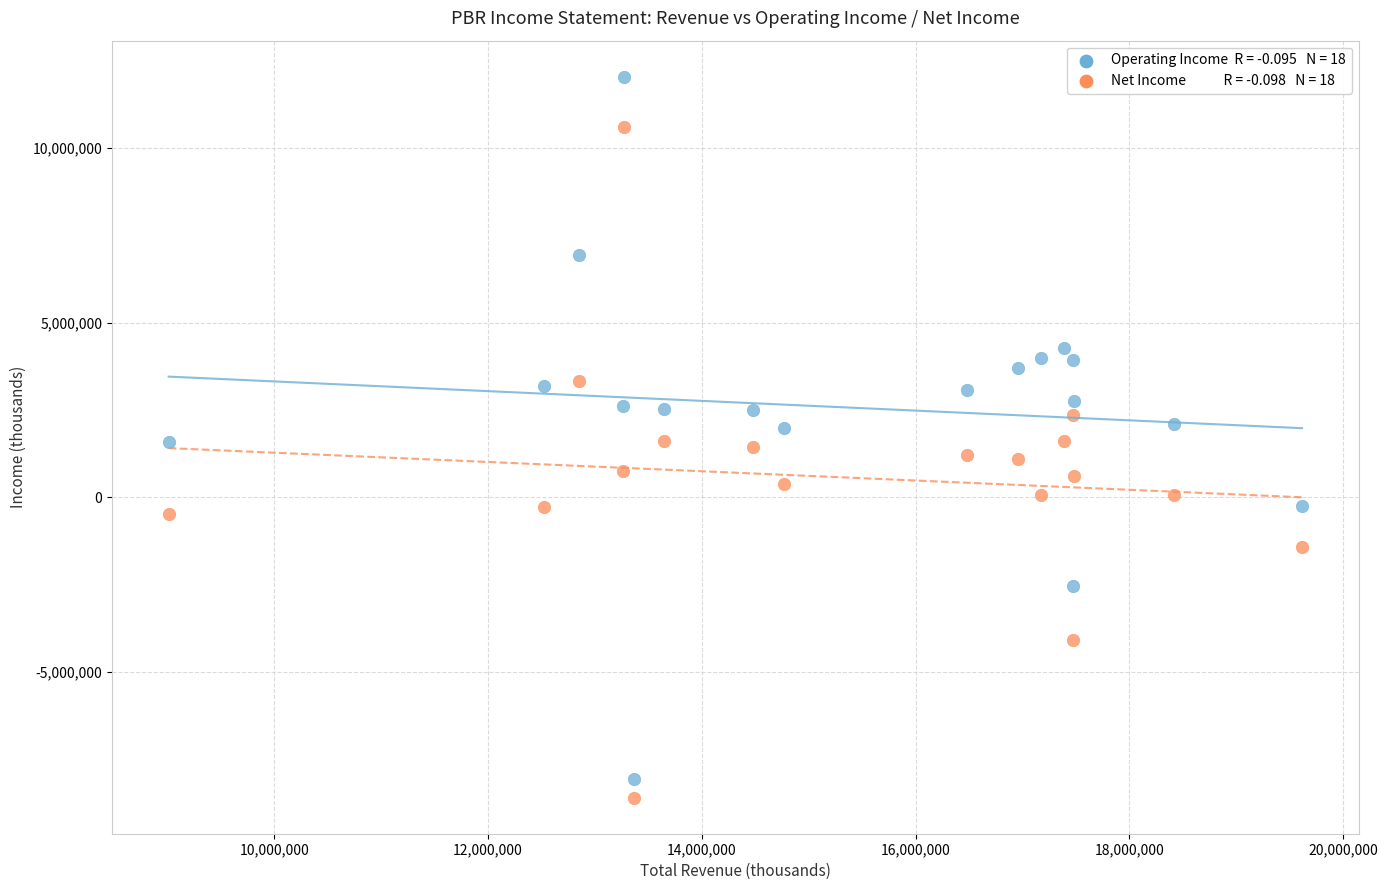

Across all data points, what is the range of Y values (max minus min)?

20634400